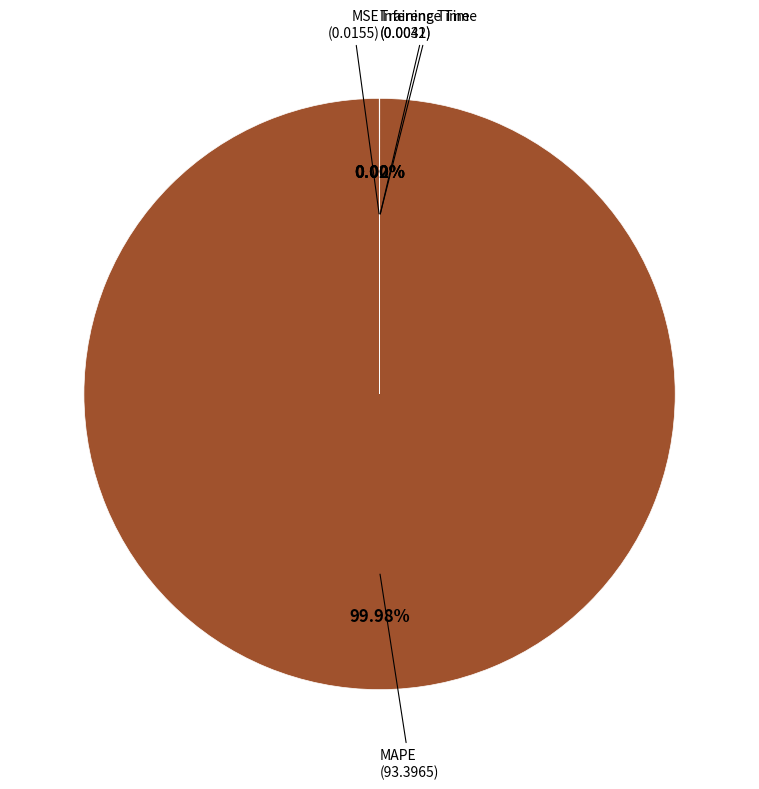

Does any single category account for the majority?

Yes